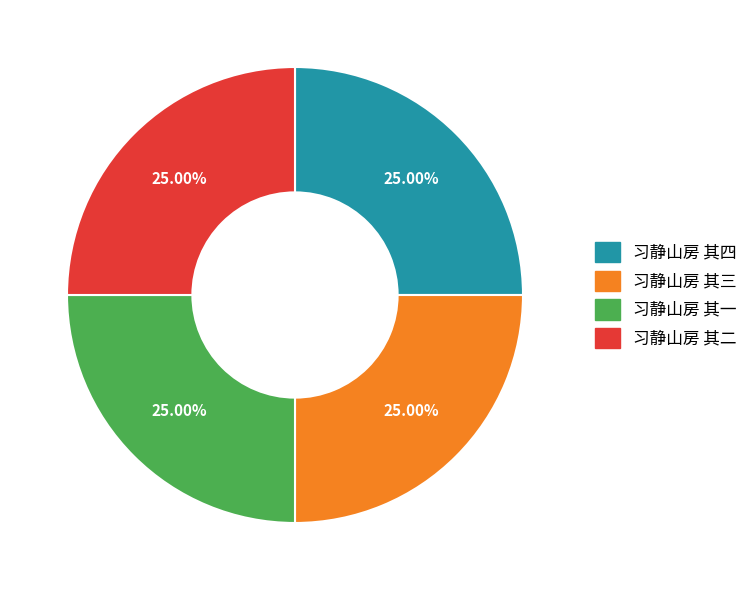

Is there any slice that represents more than half of the pie?

No